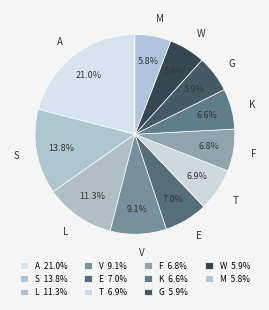

To the nearest percent, what is the average slice percentage?

9%